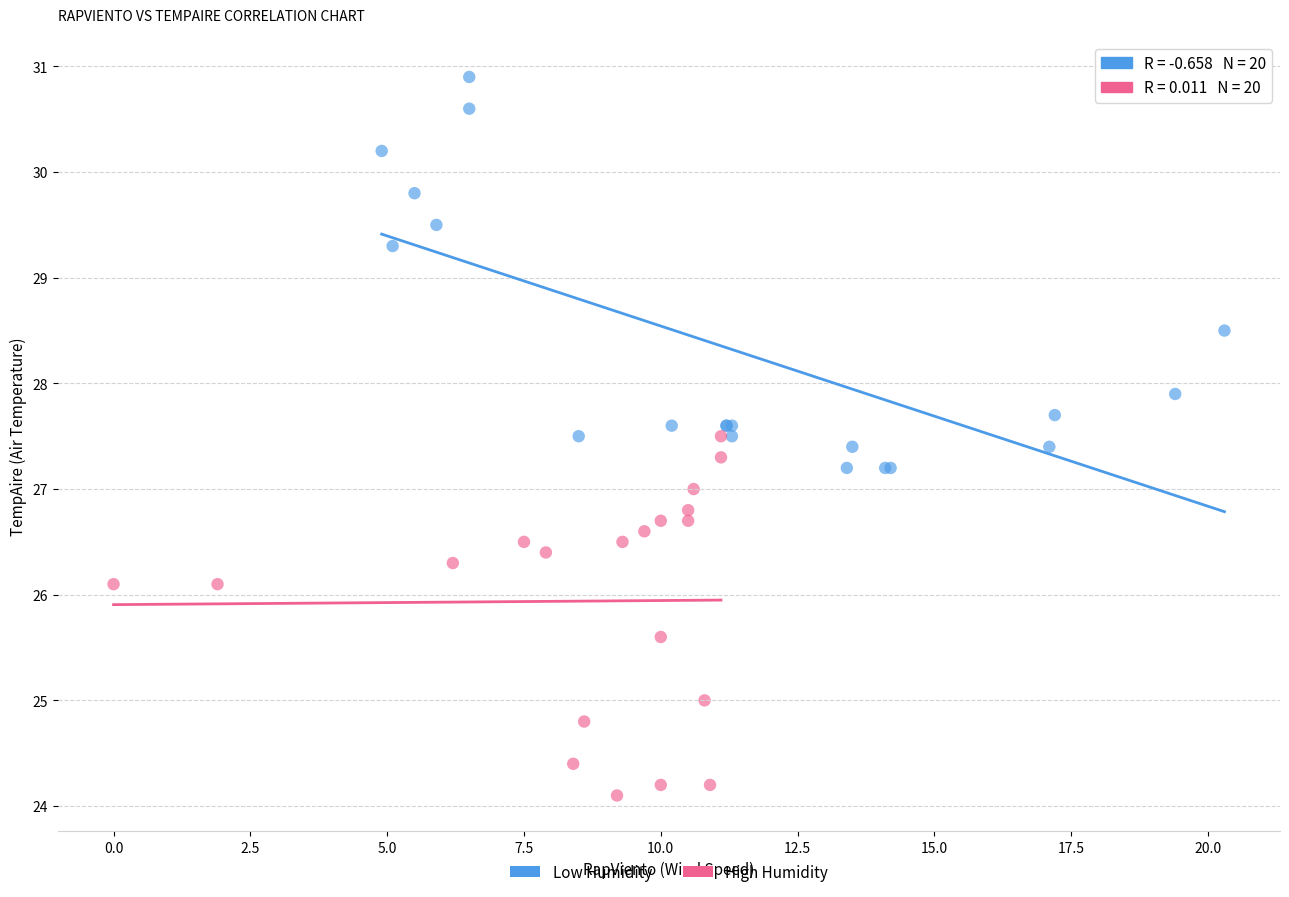

Which series contains the highest Y value?

Low Humidity